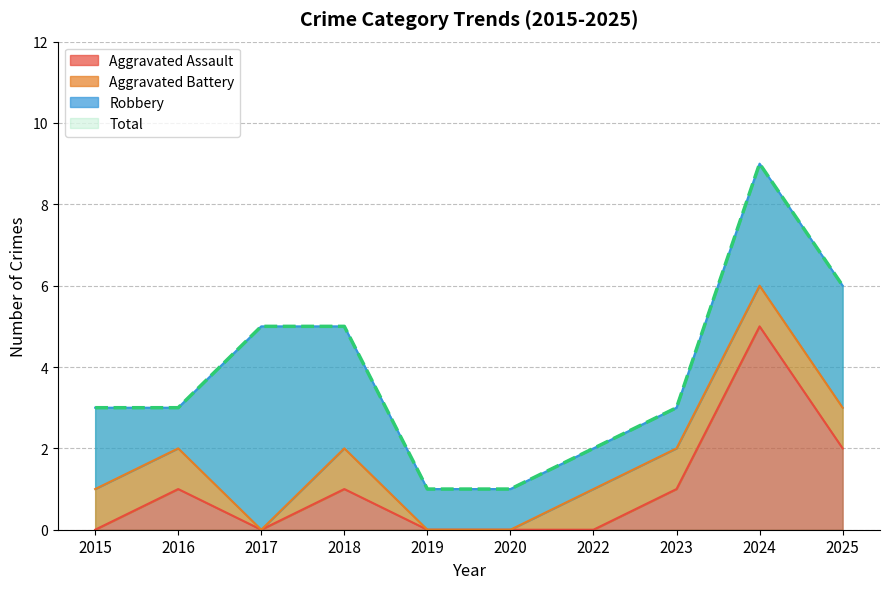

What is the sum of all Aggravated Assault values?

10